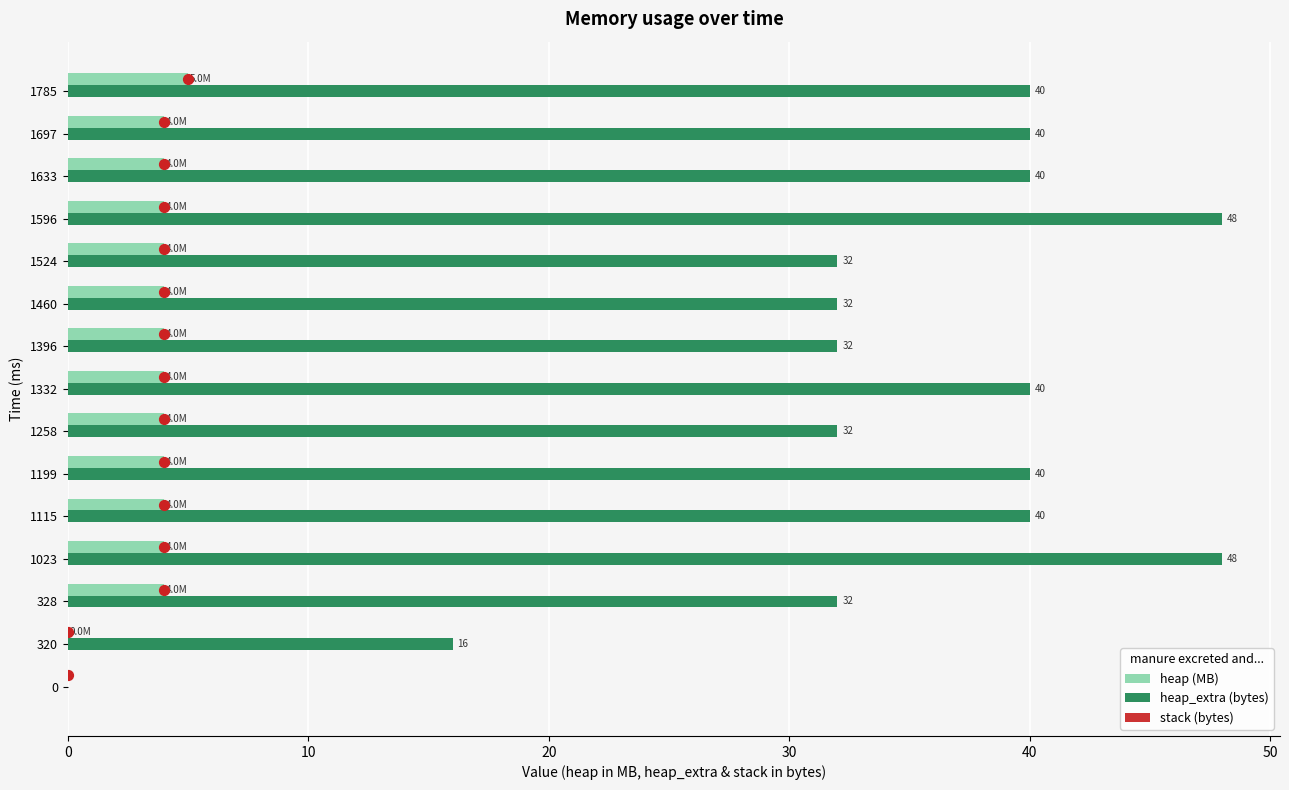

At how many categories does at least one series exceed 7?

14